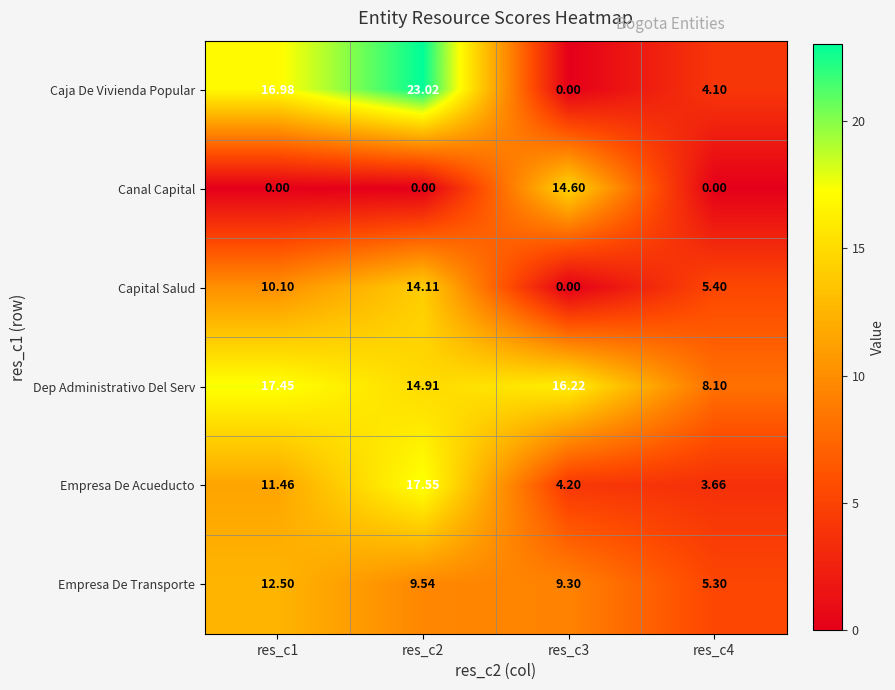

Rank the series by their maximum value, from highest to lowest.

Caja De Vivienda Popular, Empresa De Acueducto, Dep Administrativo Del Serv, Canal Capital, Capital Salud, Empresa De Transporte